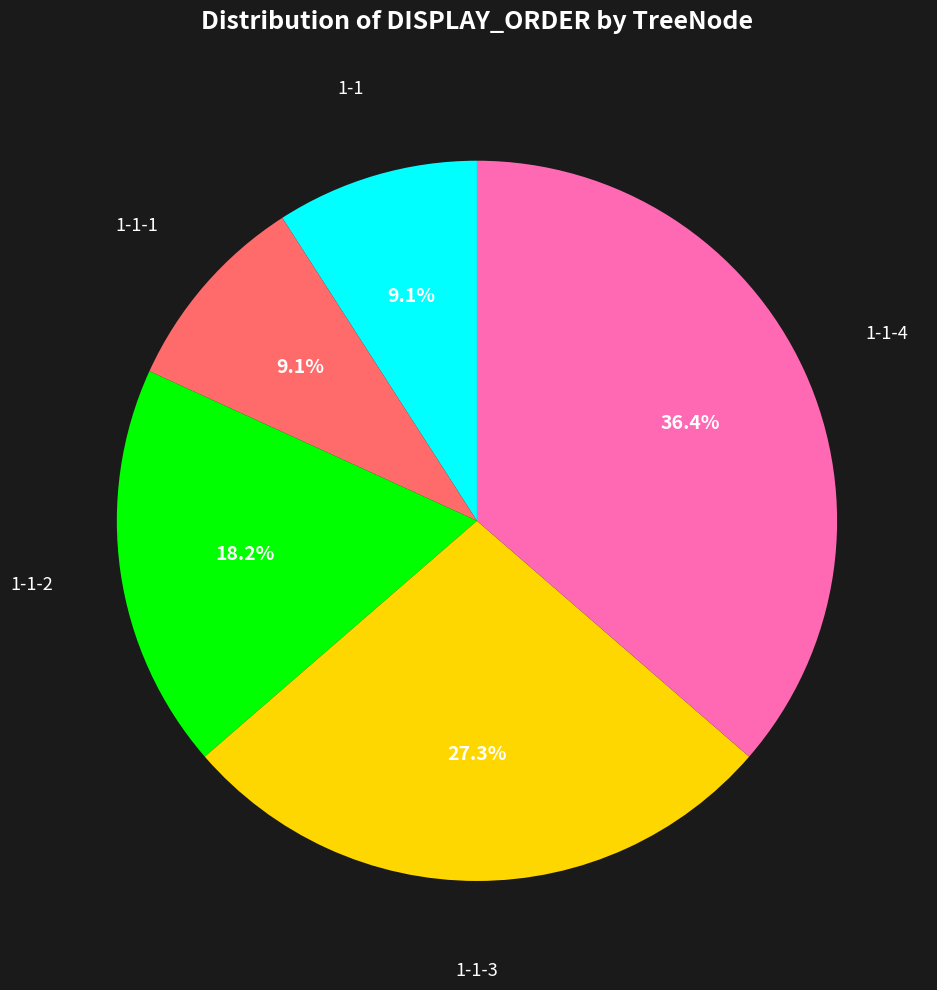

Is there a majority slice in this chart?

No